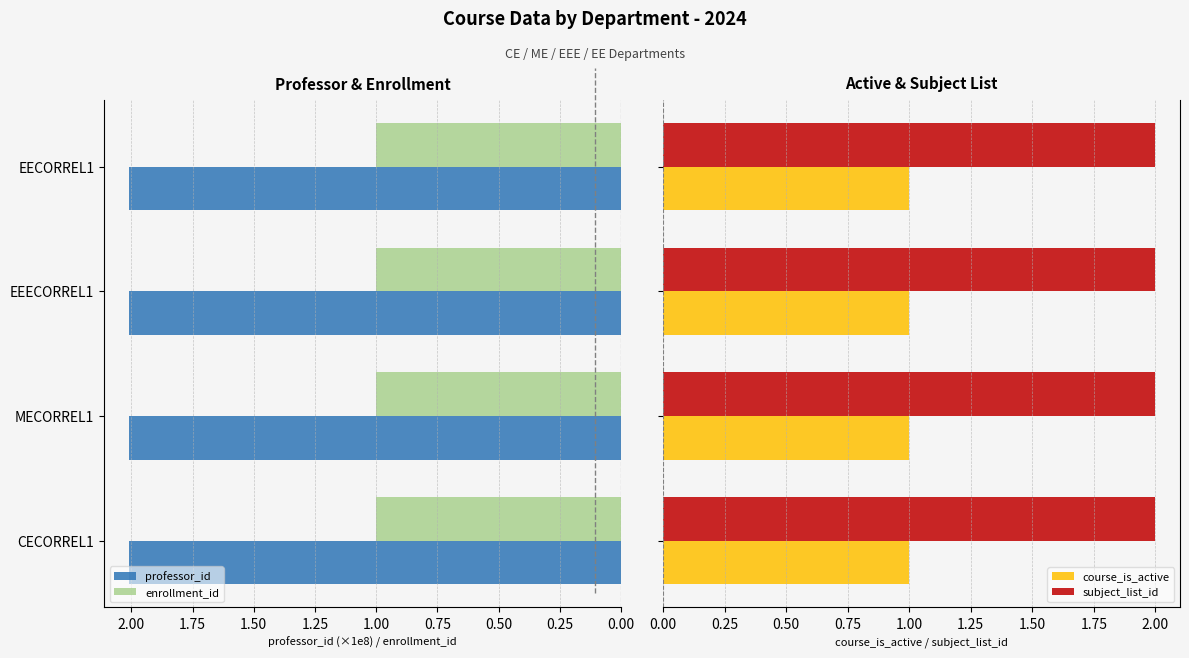

Is it true that professor_id equals 2.0 at EEECORREL1?

True